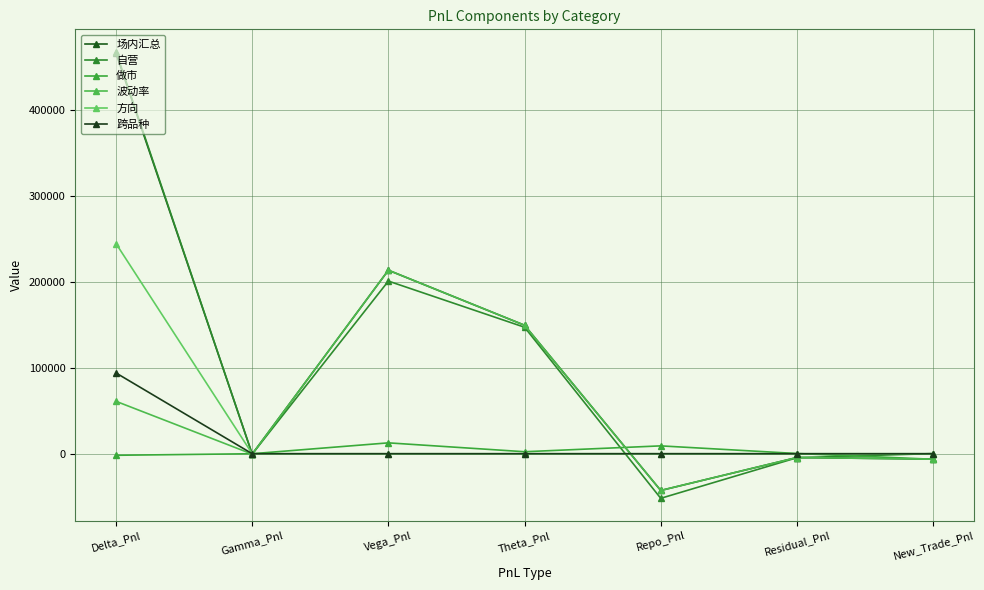

Between which two adjacent categories do 跨品种 and 自营 first intersect?

Delta_Pnl and Gamma_Pnl